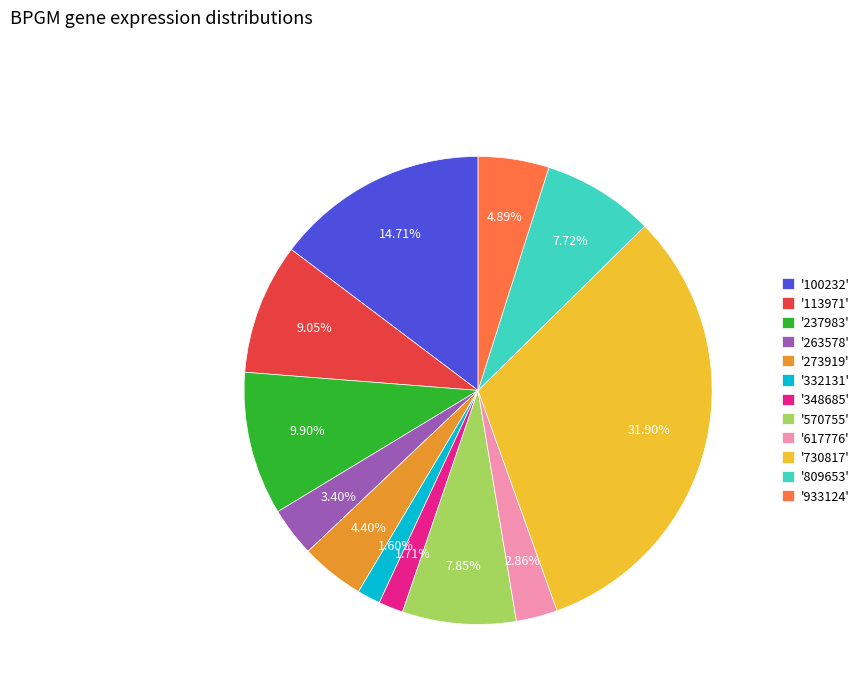

Approximately how many times larger is the value at '730817' compared to '263578'?

9.4